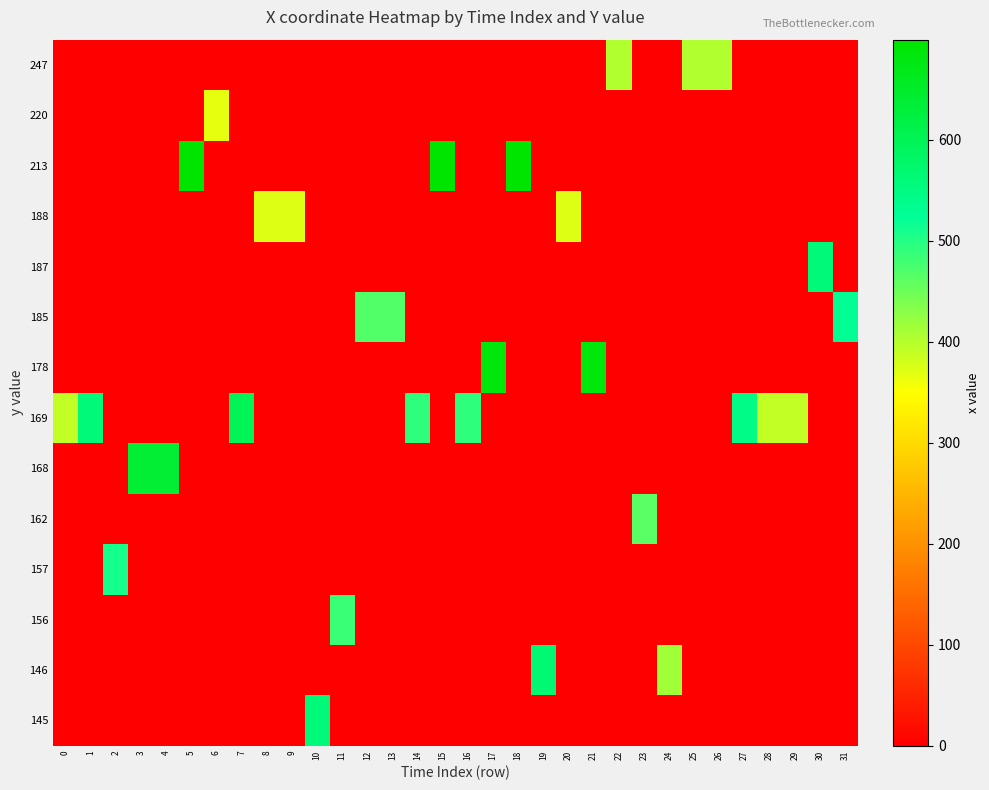

At which category does the chart reach its peak across all series?

5